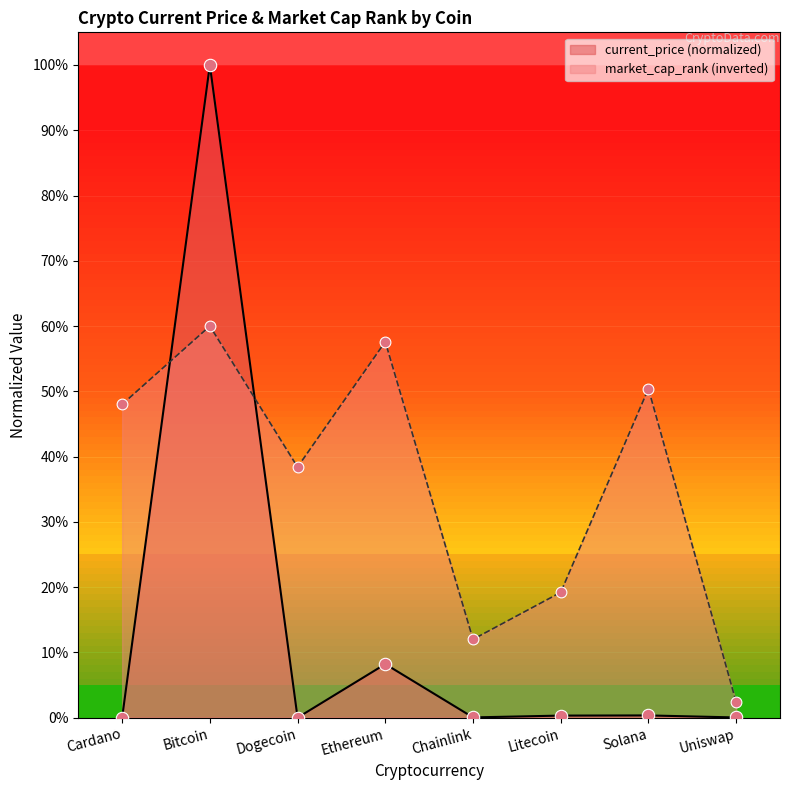

At which category is the sum across all series the highest?

Bitcoin